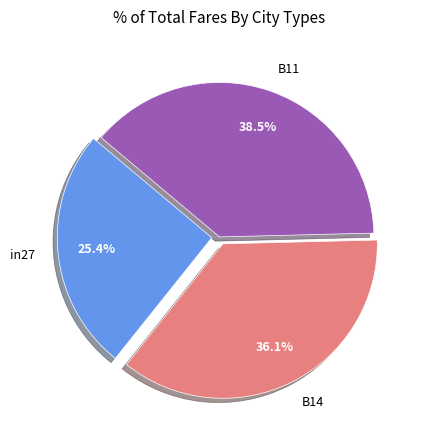

Which category has the biggest portion of the pie?

B11